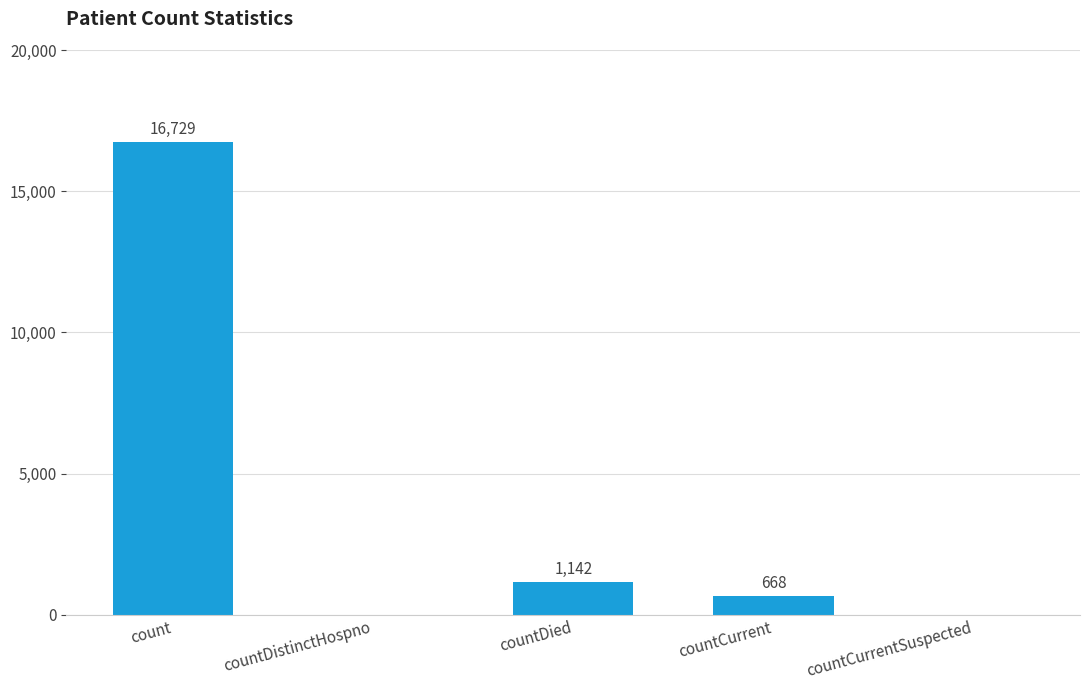

True or false: the data shows -9398 at countDistinctHospno.

False